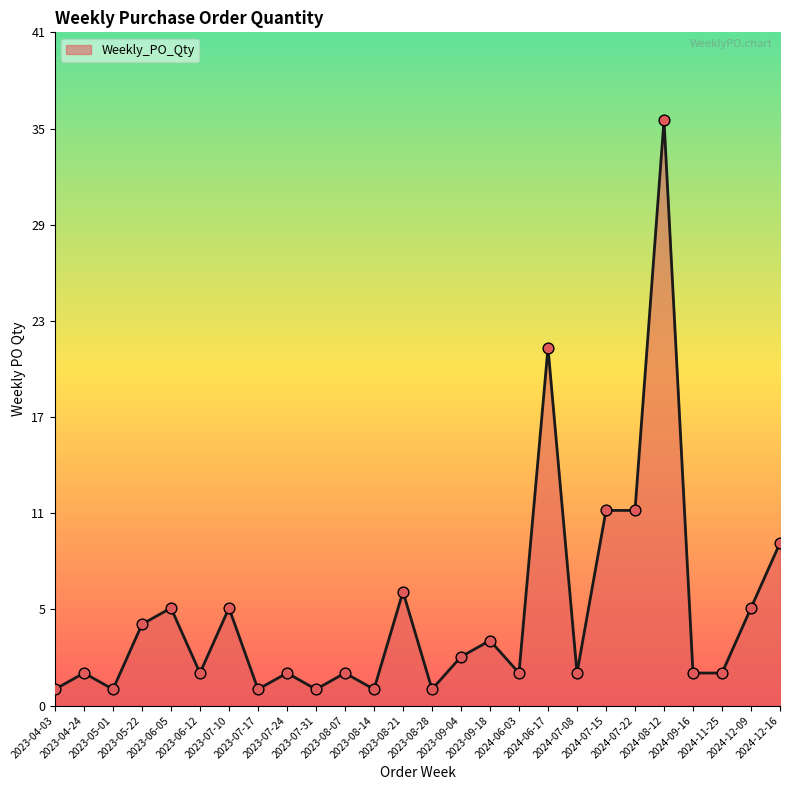

Which has a higher value, 2024-09-16 or 2023-07-17?

2024-09-16